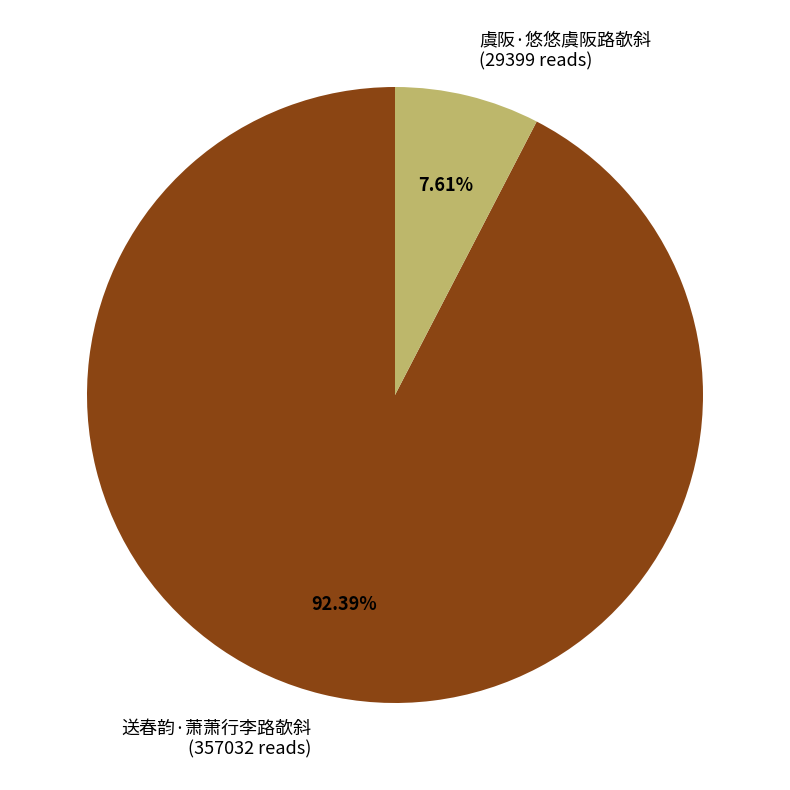

What is the ratio of the value at 送春韵·萧萧行李路欹斜 to the value at 虞阪·悠悠虞阪路欹斜?

12.1